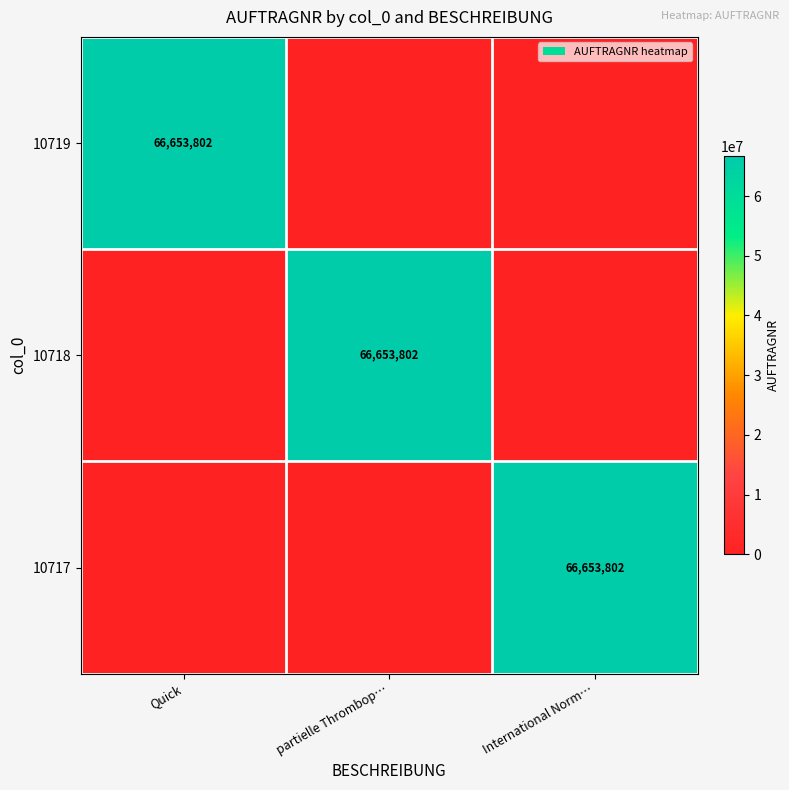

True or false: 10719 has a value of 31234124 at Quick.

False